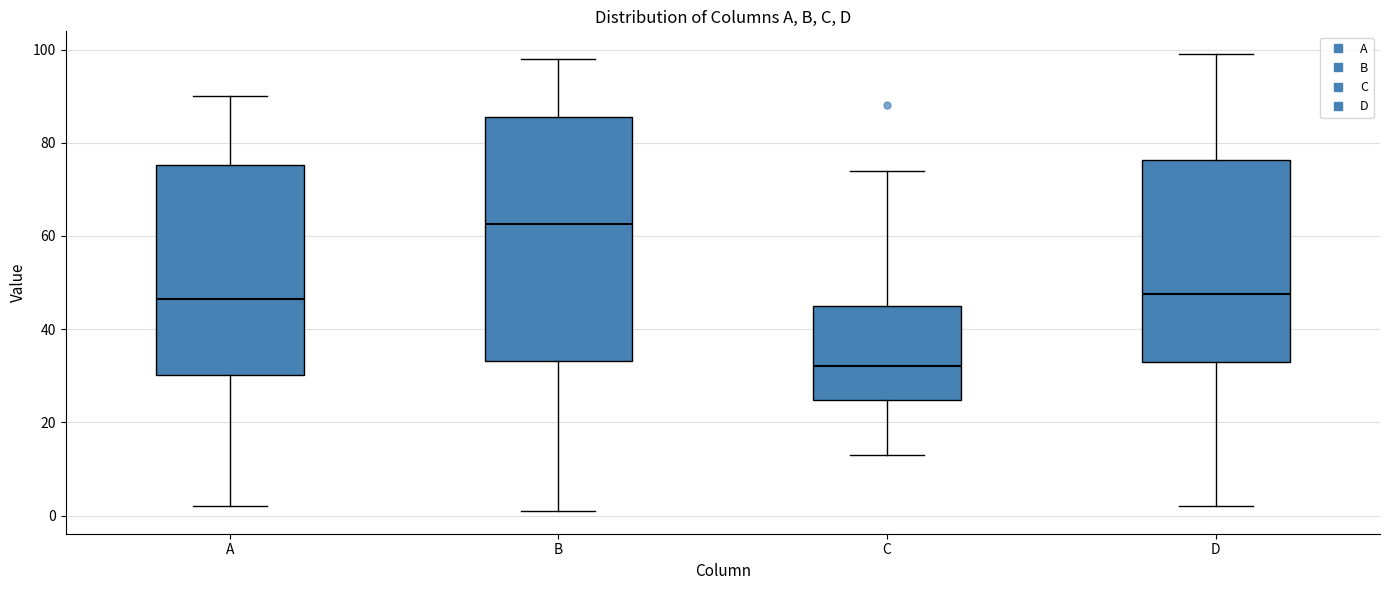

Reading left to right, read every box against the y-axis: the position of its median line, the range the box covers, and the ends of its whiskers. The values are not printed on the chart, so give them approximately, as read against the axis.

A: median 46, box 30 to 76, whiskers 2 to 90
B: median 62, box 34 to 86, whiskers 2 to 98
C: median 32, box 24 to 46, whiskers 14 to 74
D: median 48, box 34 to 76, whiskers 2 to 100